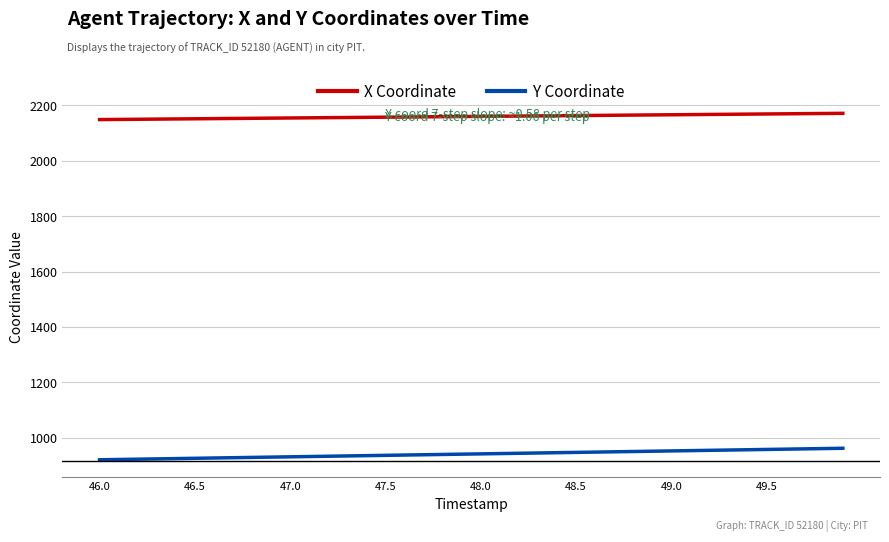

What is the sum of all X Coordinate values?

86394.9